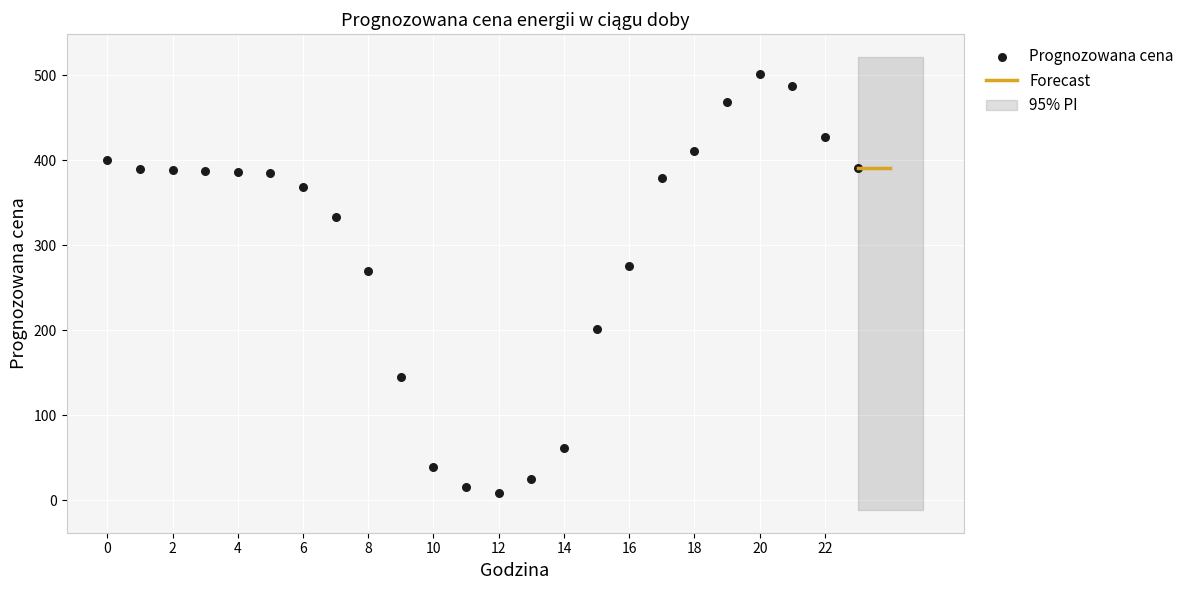

What is the range of Y values (max minus min)?

493.1